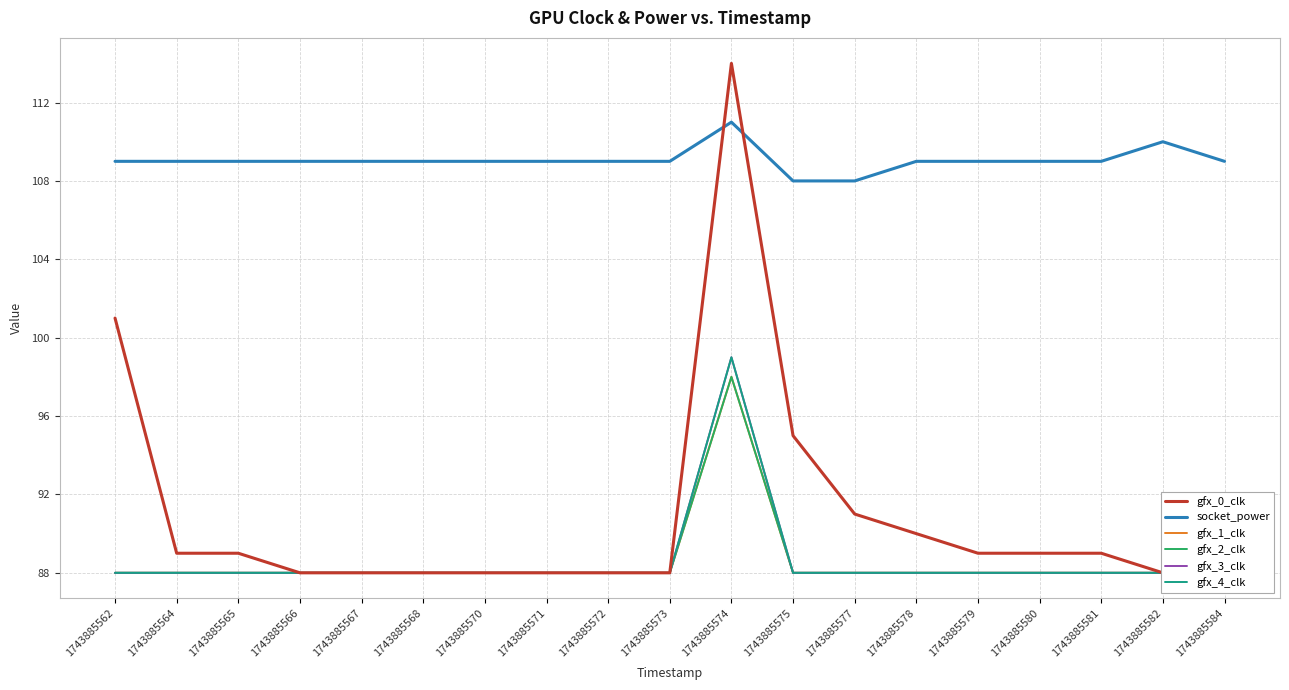

At which category is the sum across all series the highest?

1743885574